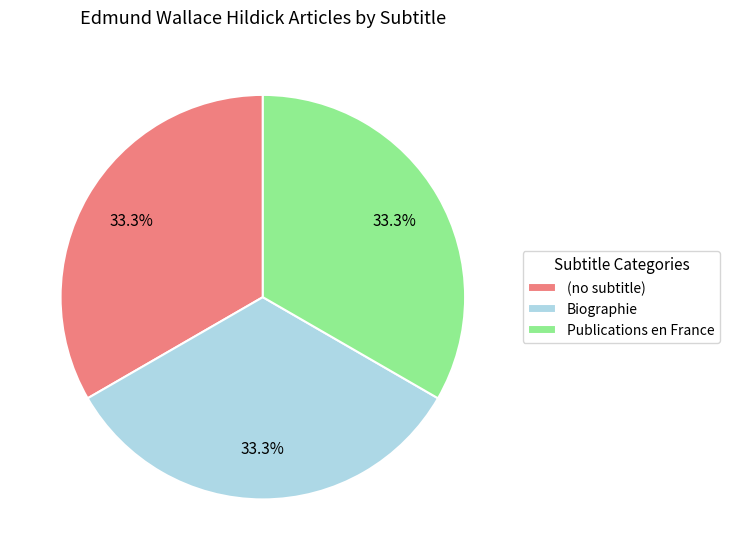

What is the ratio of the value at Biographie to the value at Publications en France?

1.0